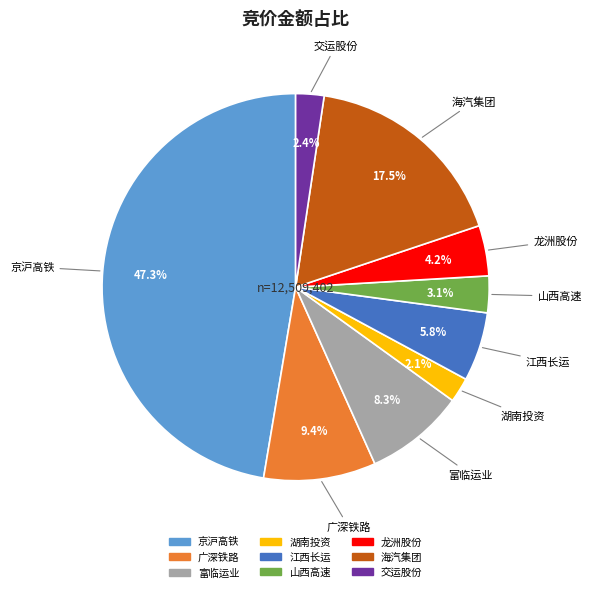

To the nearest percent, what is the difference between the largest and smallest slice percentages?

45%